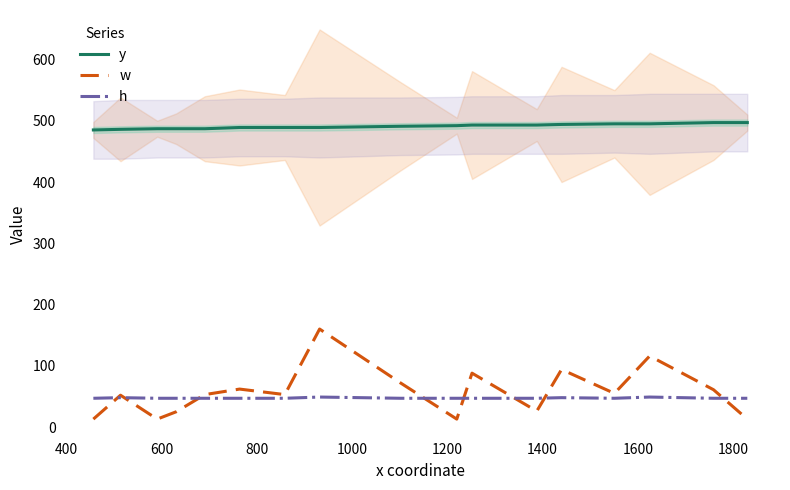

What is the difference between the maximum and second lowest values in the w series?

147